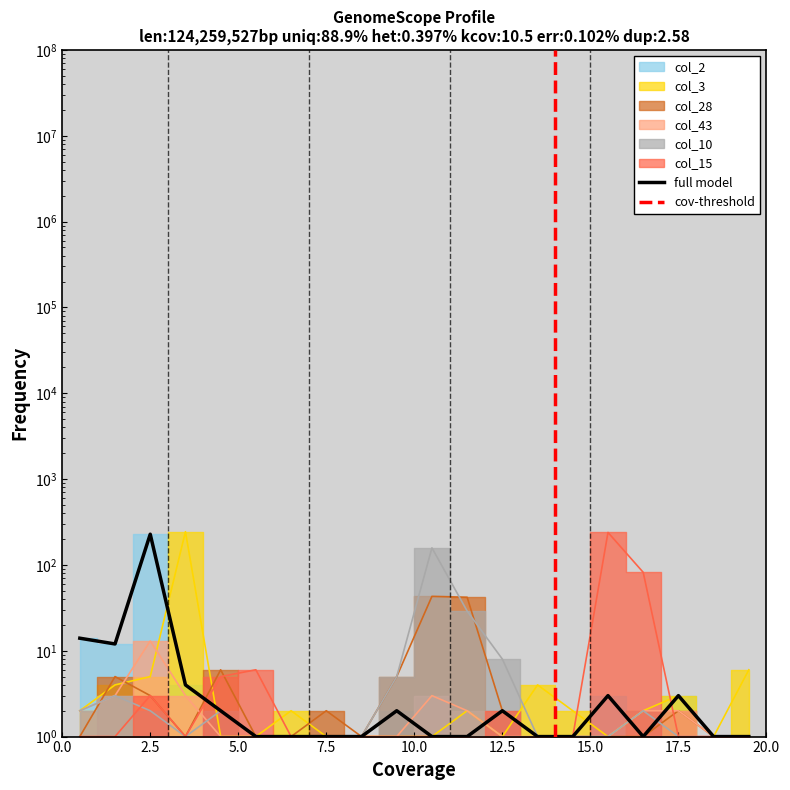

What is the difference between the second highest and second lowest values in the col_43 series?

2